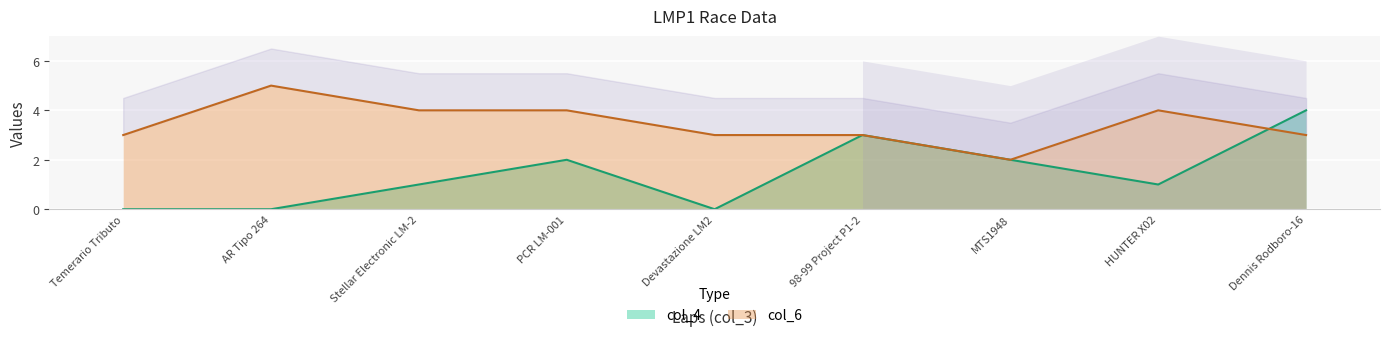

What is the difference between the maximum and minimum values in the col_4 series?

4